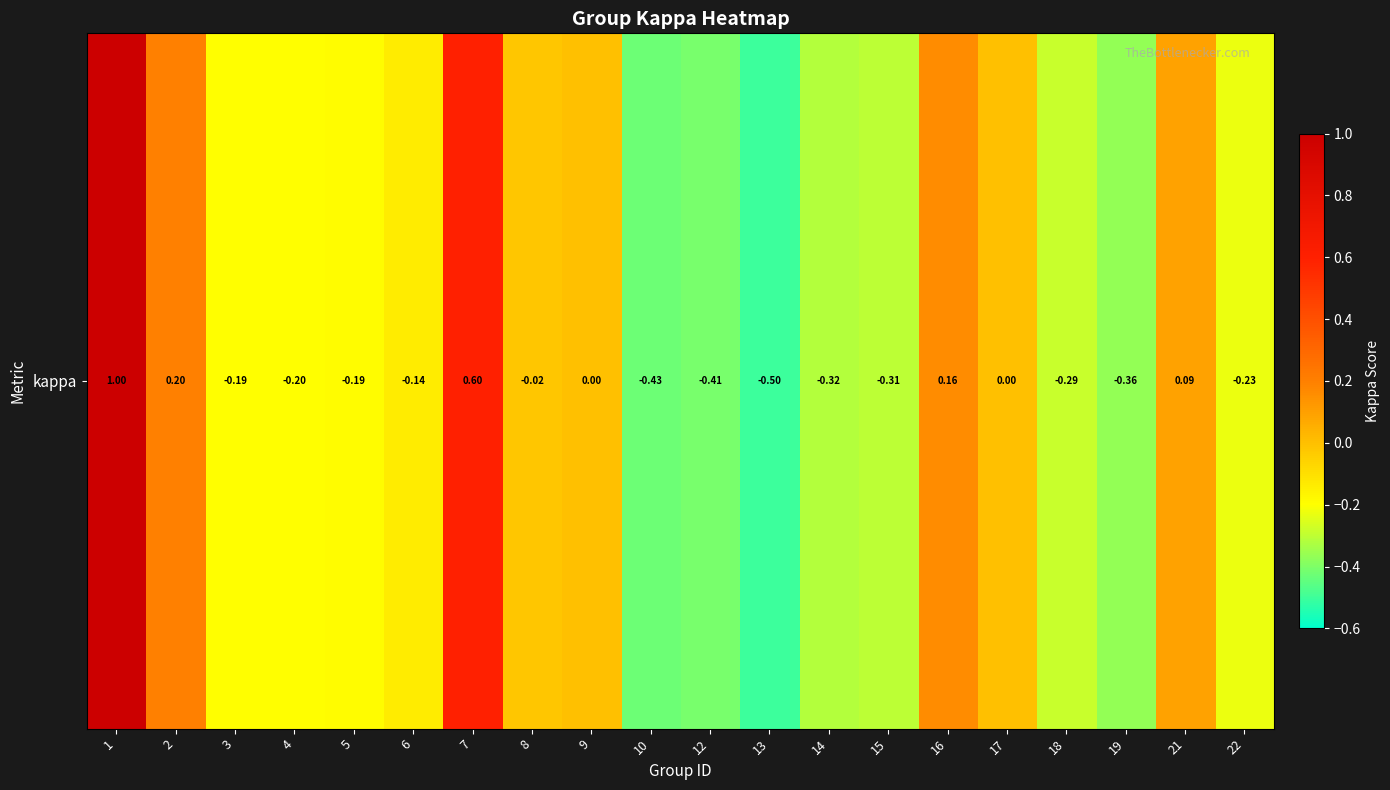

At which label does the data first exceed 0?

1